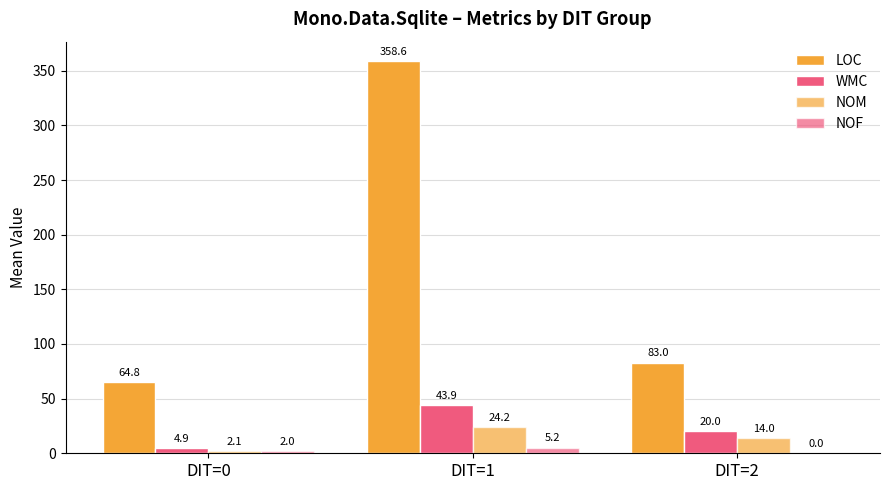

Are the bars grouped side by side (vs. stacked)?

Yes